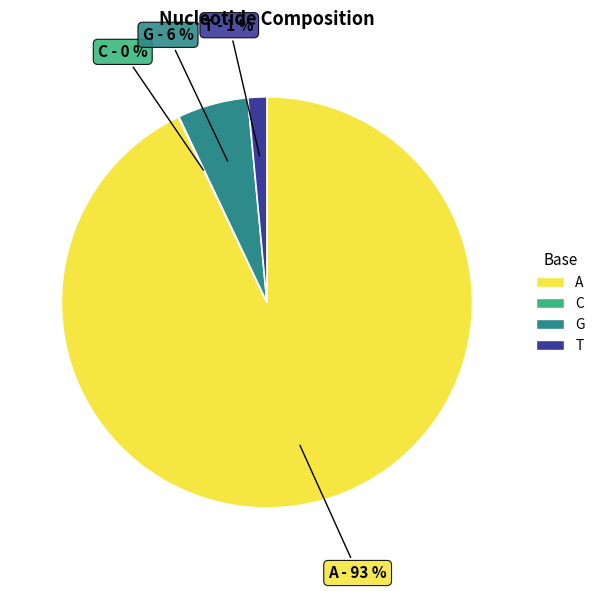

What percentage is the G slice, to the nearest percent?

6%